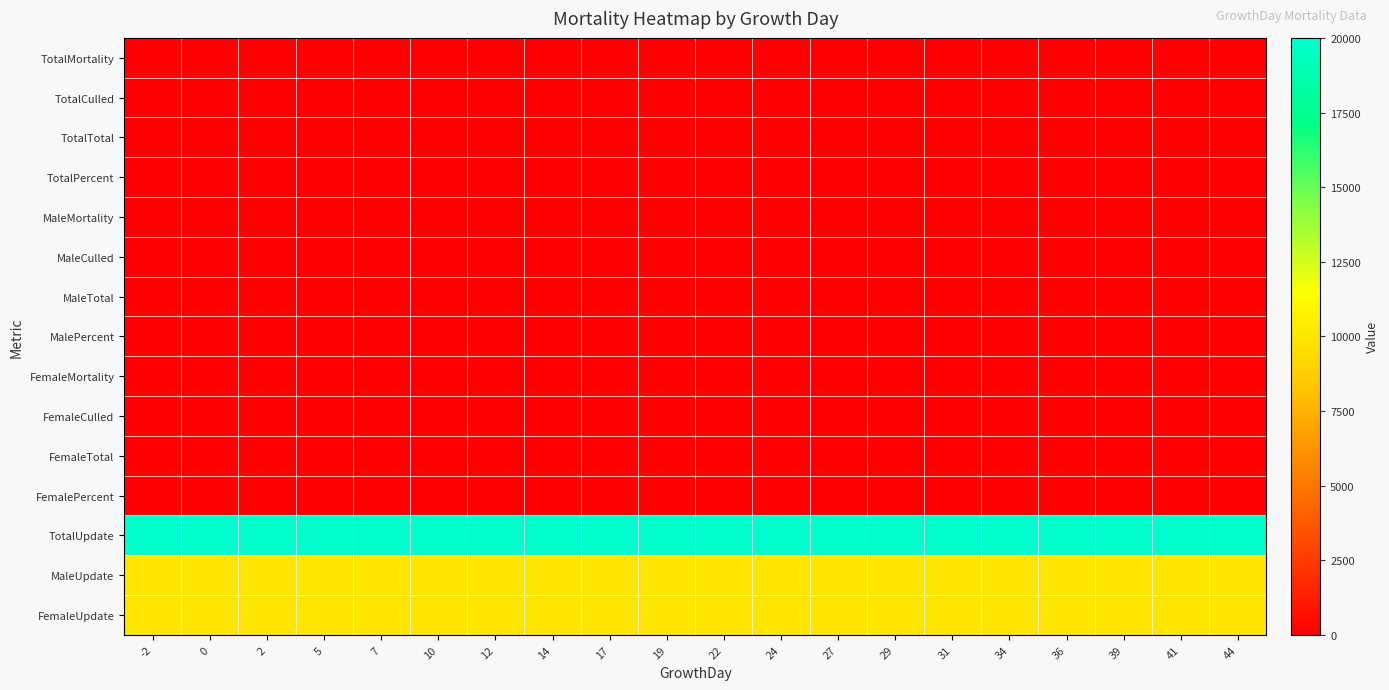

Which series has the largest total across all categories?

TotalUpdate